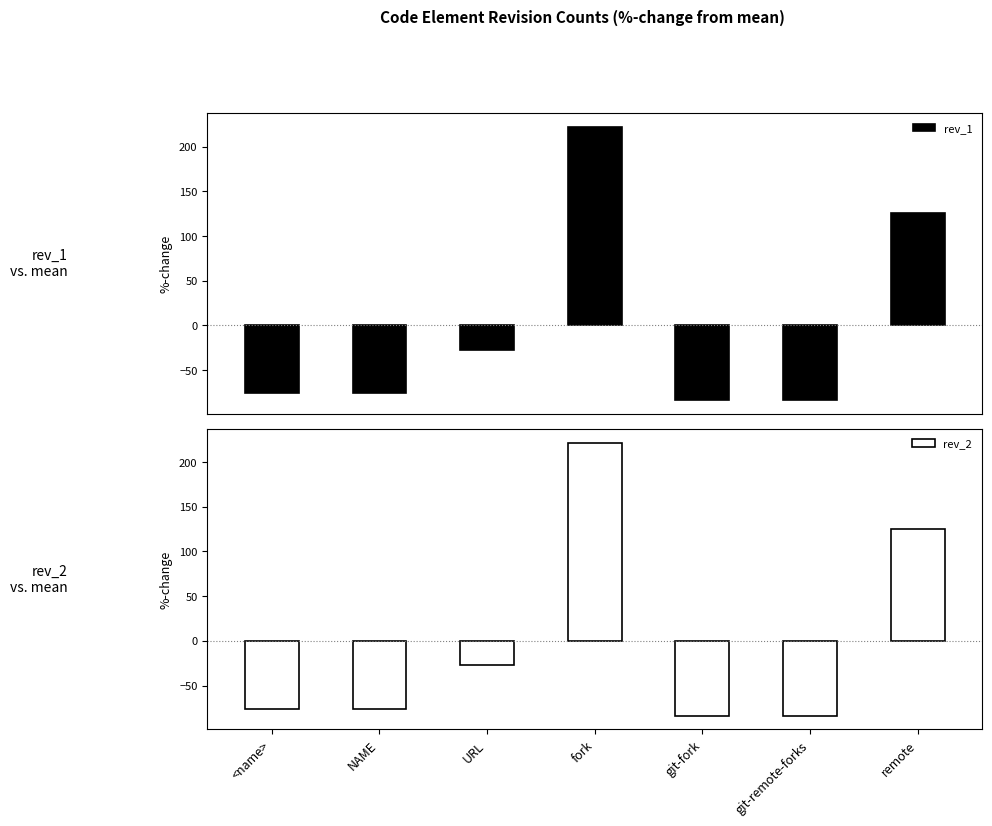

At which category is the sum across all series the highest?

fork